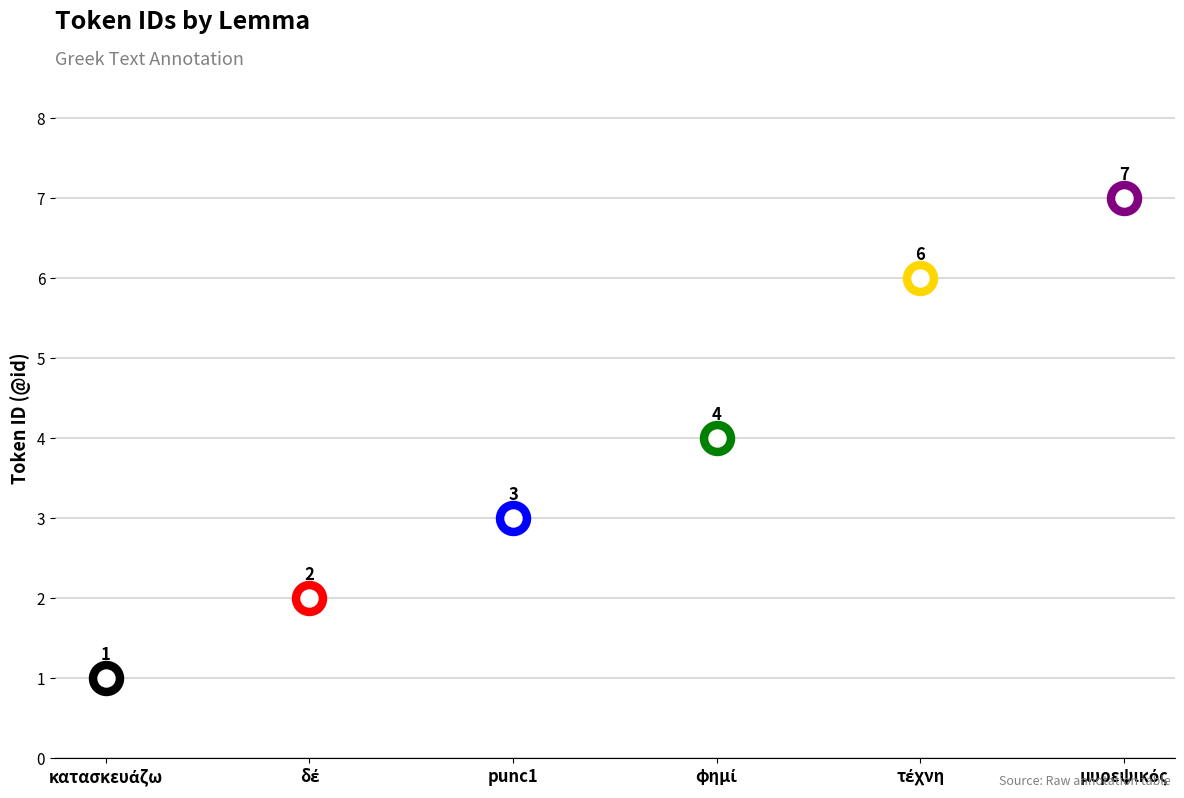

Approximately how many times larger is the value at κατασκευάζω compared to μυρεψικός?

0.1